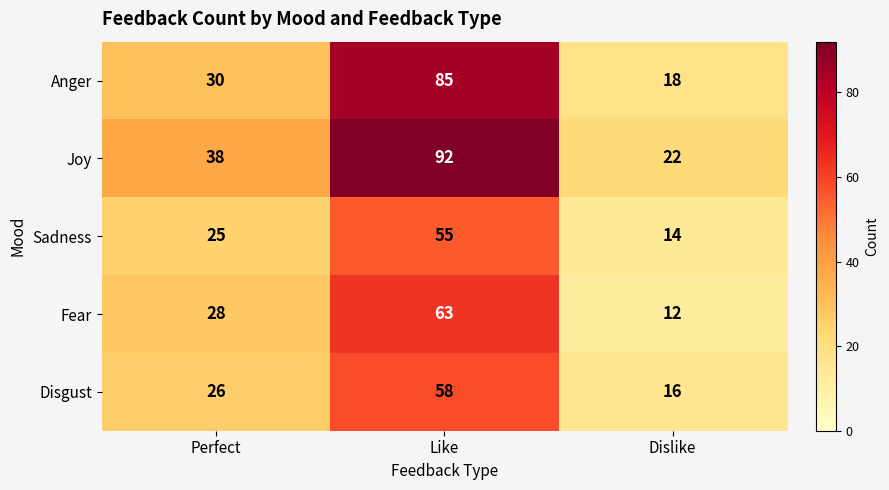

The value of Anger at Dislike is 18. True or false?

True